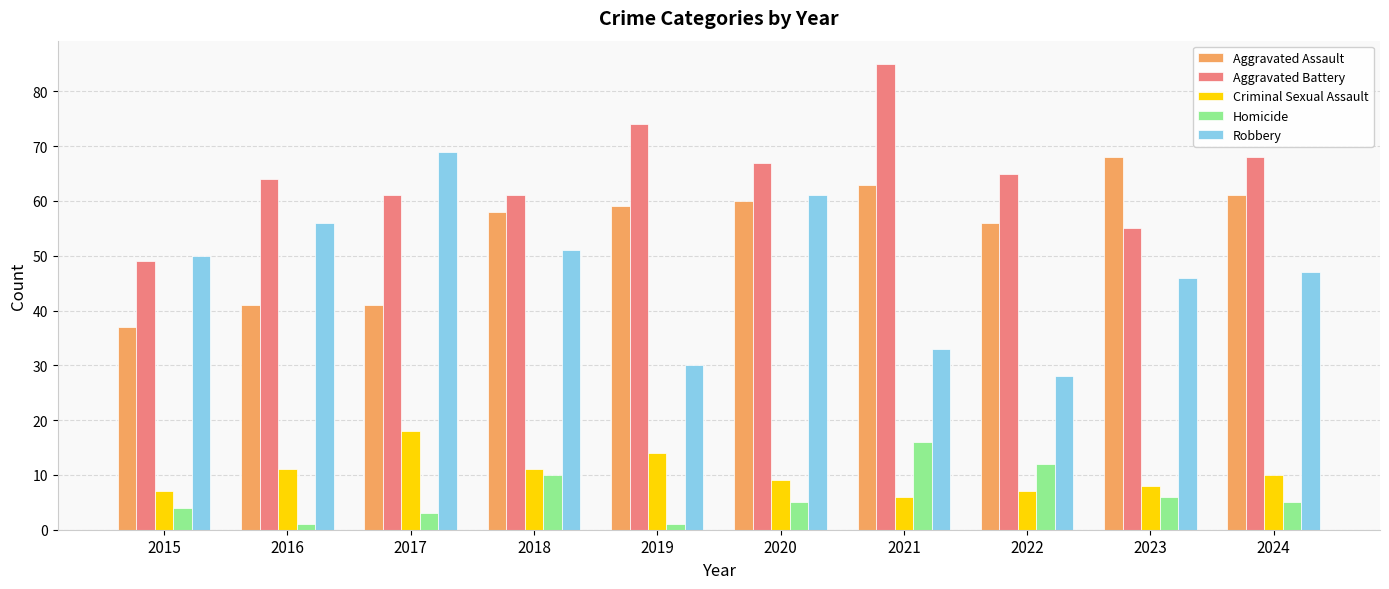

Which category has the highest value across all series?

2021